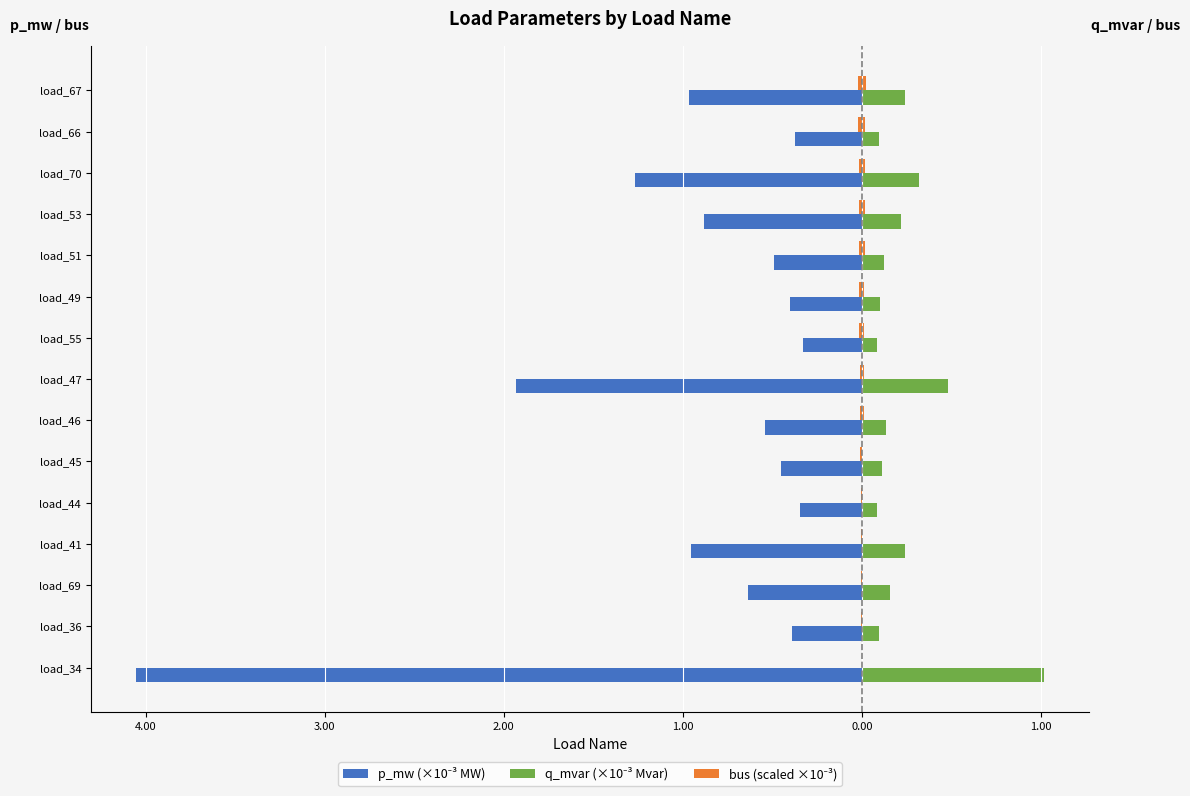

The bus (scaled ×10⁻³) series shows -0.0 at load_47. True or false?

True